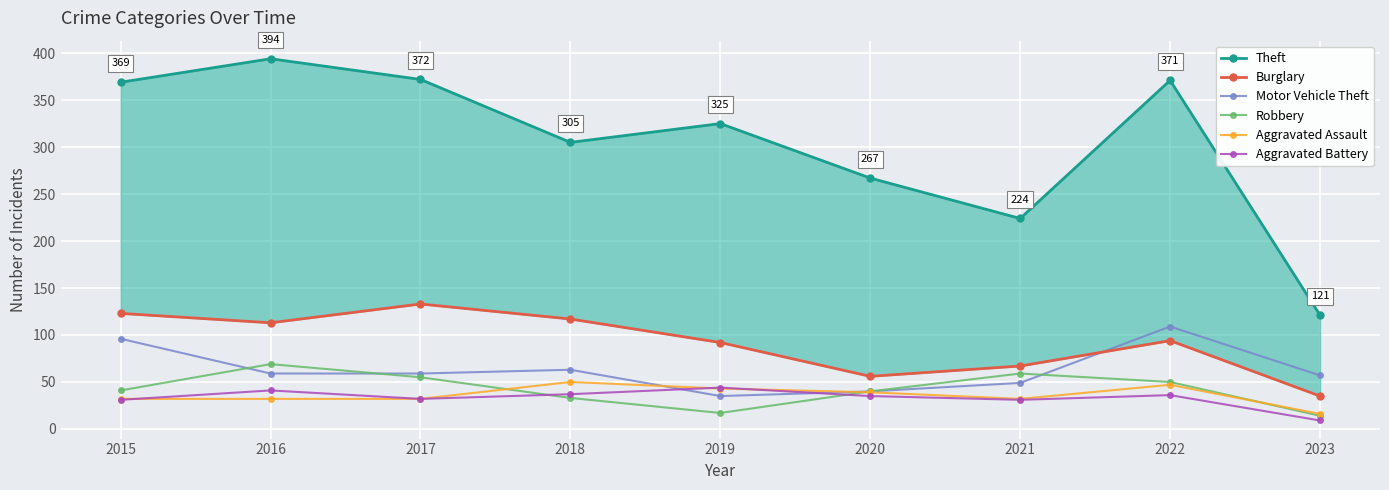

True or false: Robbery has more than 0 interior local peaks.

True